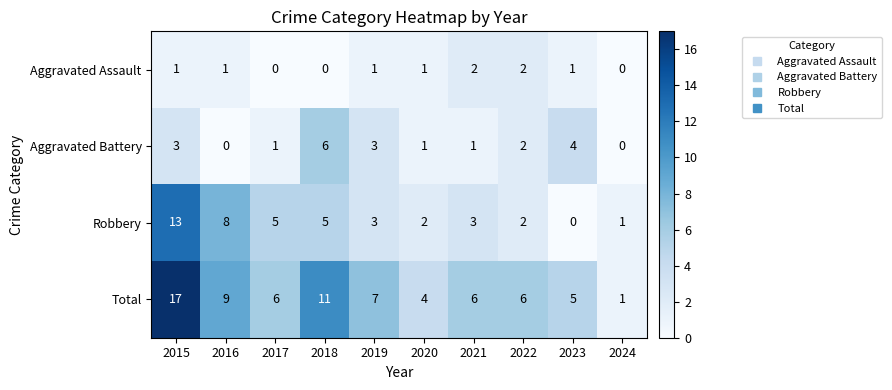

True or false: Aggravated Battery has a value of 1 at 2020.

True